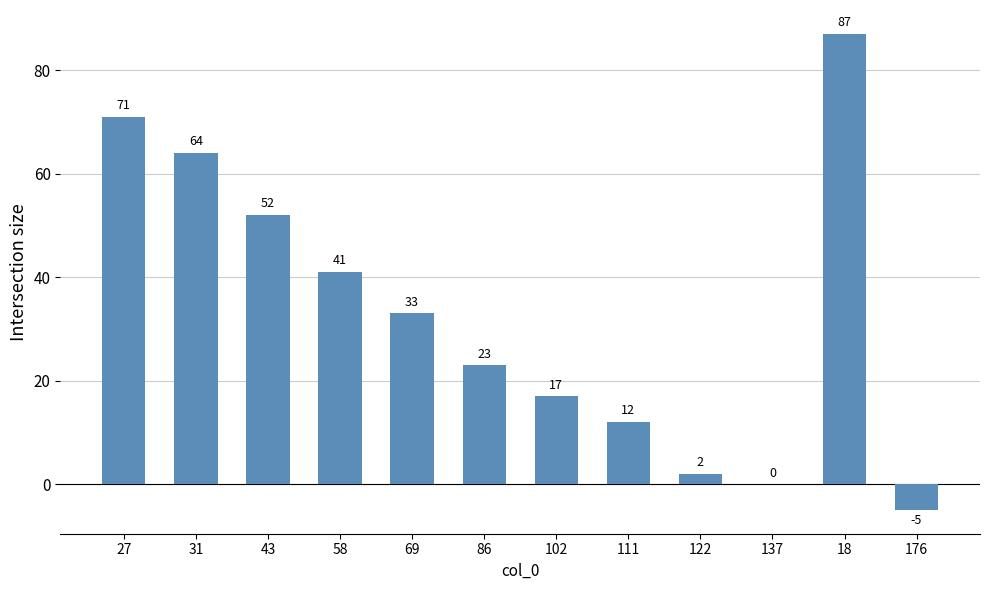

The value at 31 is 99. True or false?

False